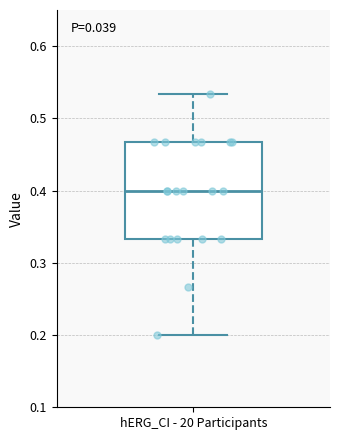

Transcribe this box plot: give where the median line is, the range the box spans, and where the two whiskers end, as read against the y-axis. The values are not printed on the chart, so give them approximately, as read against the axis.

median 0.40, box 0.33 to 0.47, whiskers 0.20 to 0.53